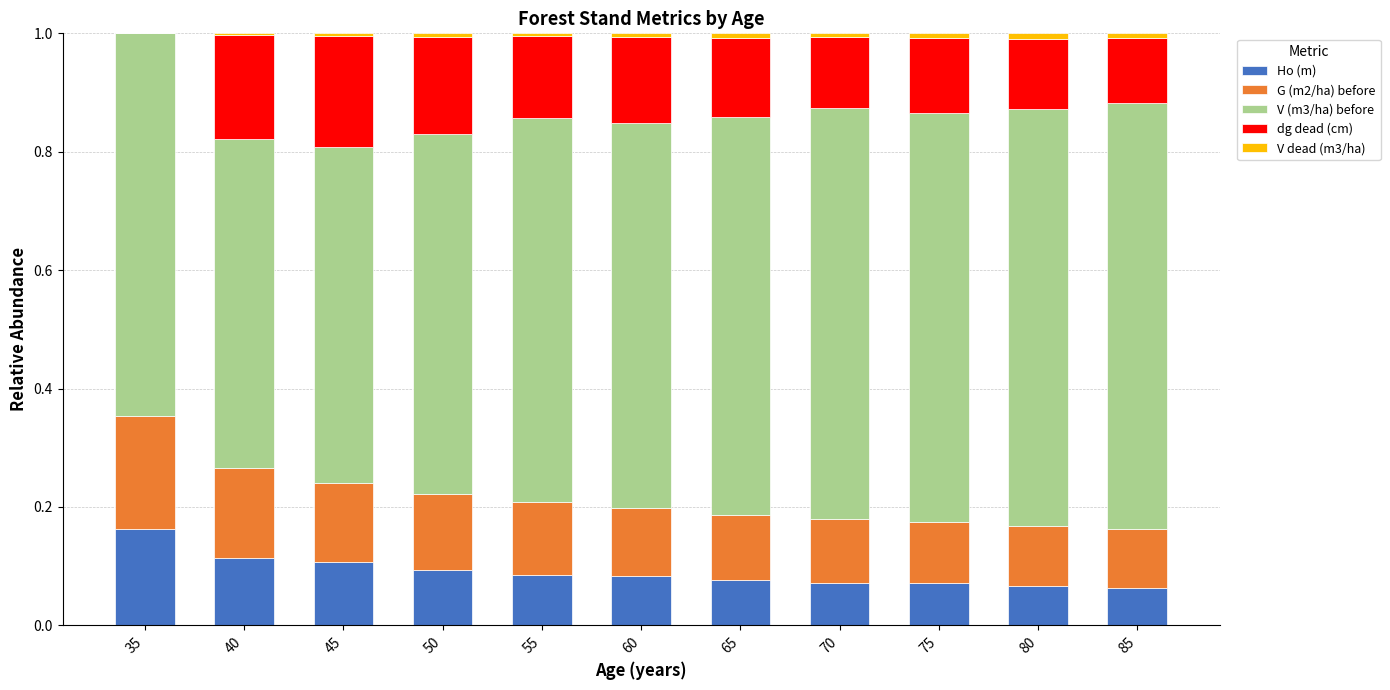

At which label does Ho (m) reach its peak?

35